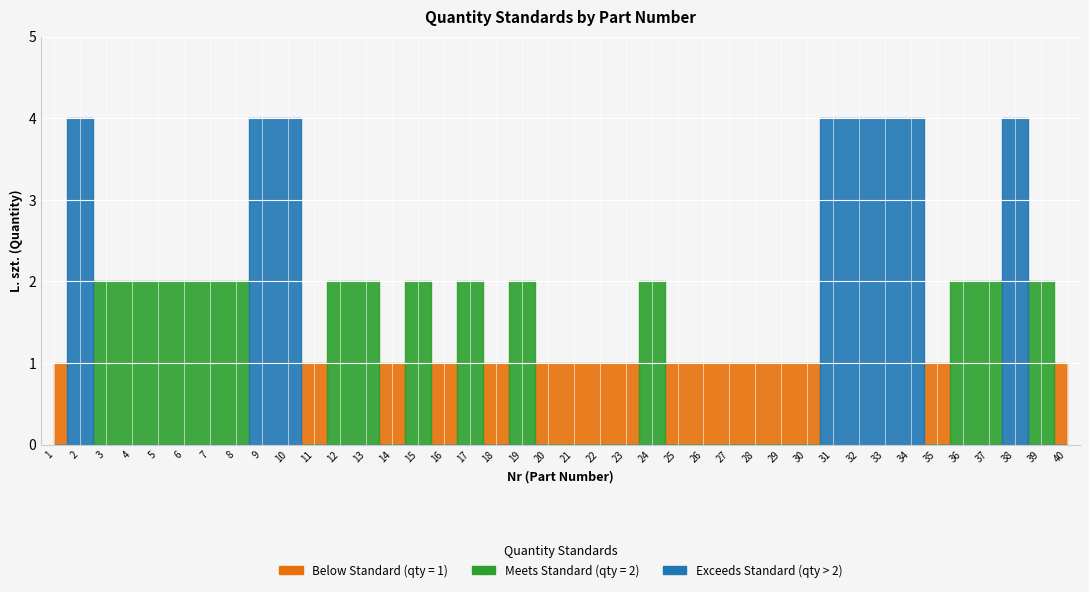

What is the value of the 21st point from the left?

1